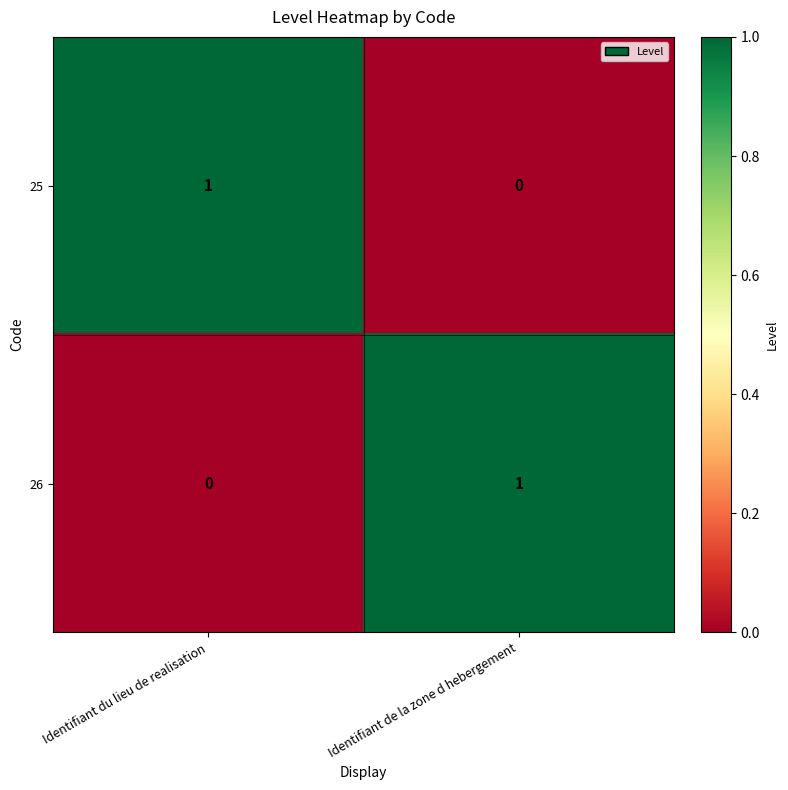

How many values in 25 are above zero?

1